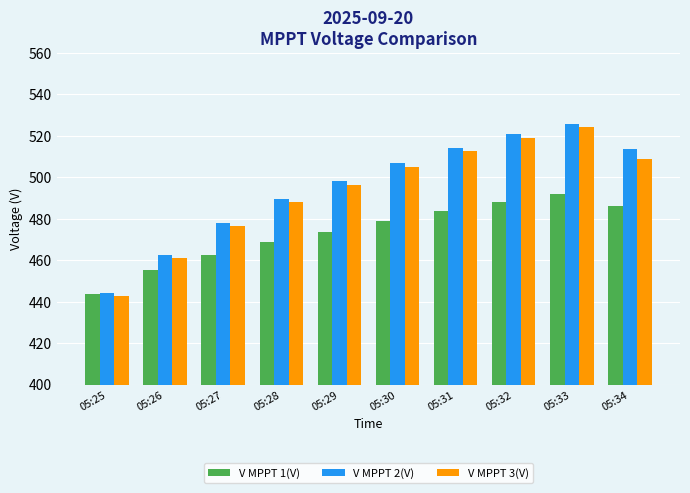

What is the sum of the V MPPT 2(V) values at 05:26 and 05:32?

983.4